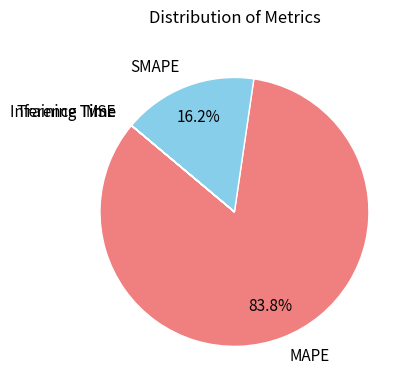

What is the majority slice?

MAPE